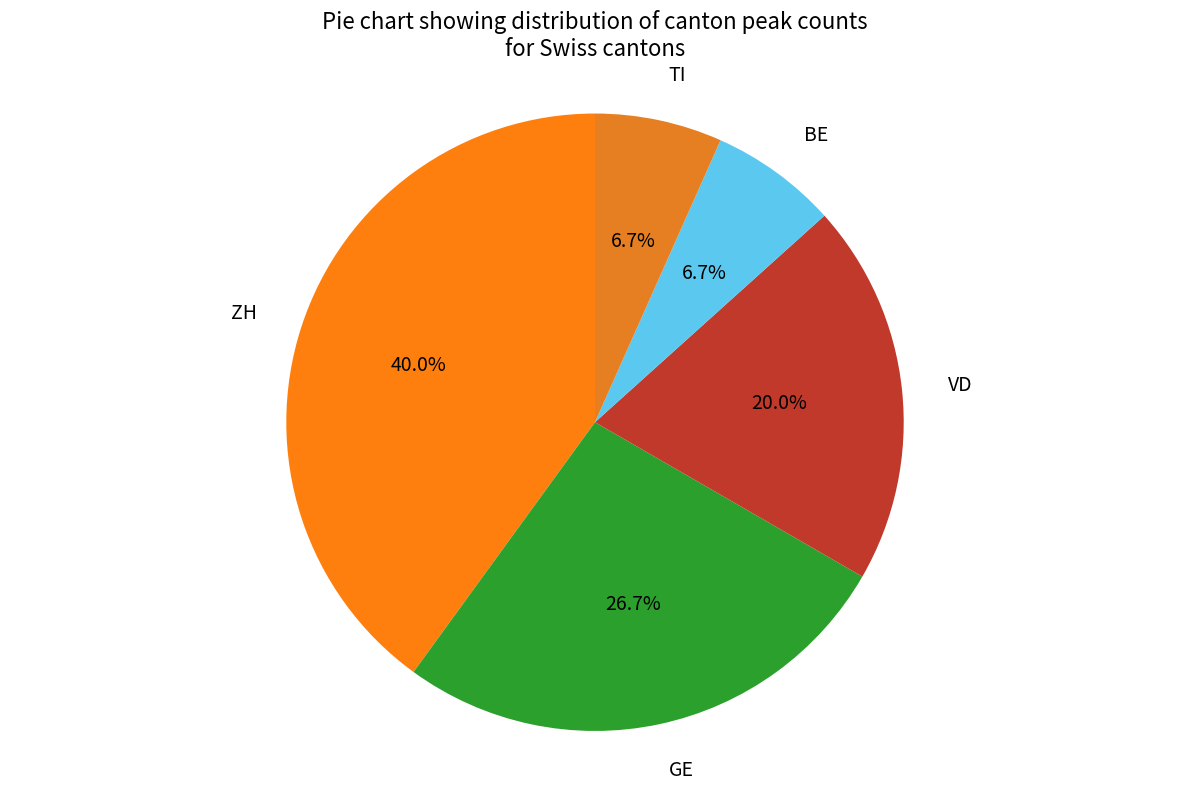

To the nearest percent, what is the average slice percentage?

20%